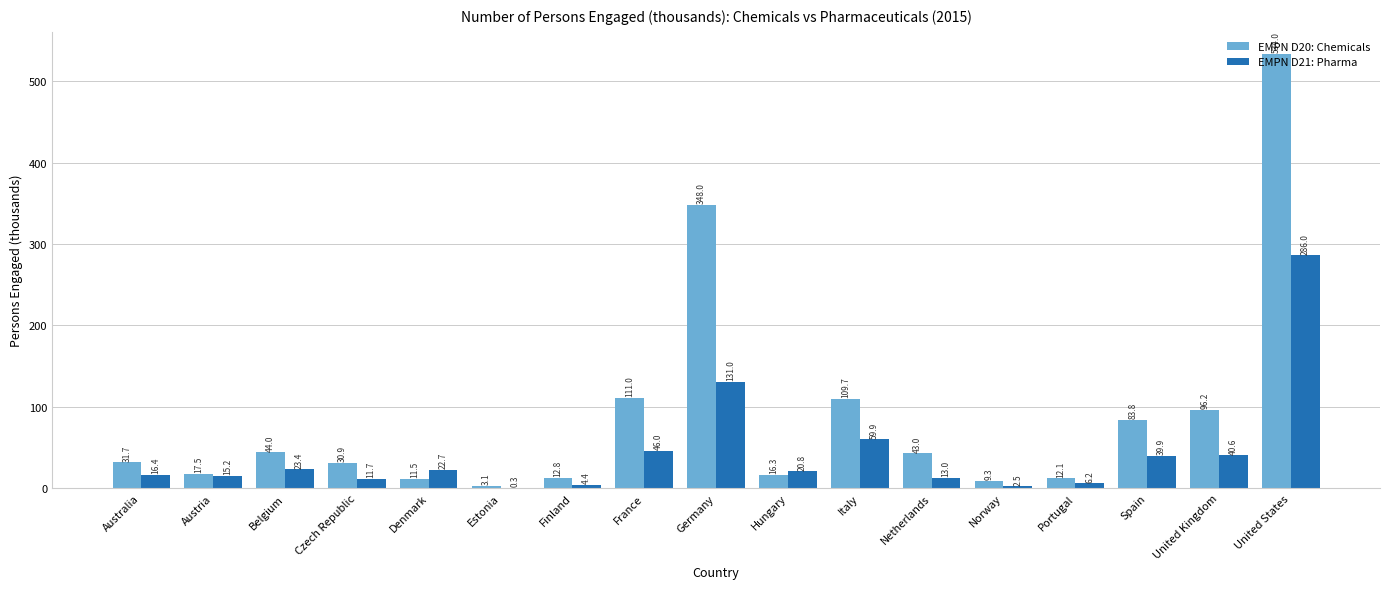

Which series changed the most between Denmark and Hungary?

EMPN D20: Chemicals